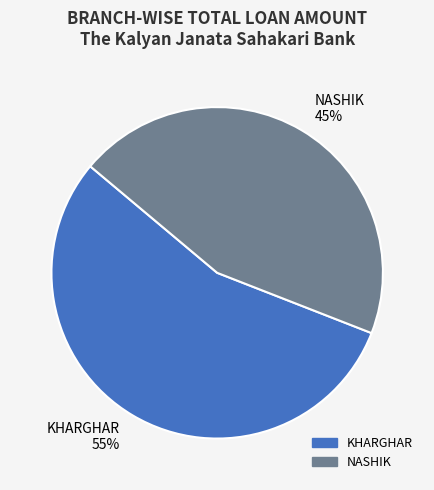

The KHARGHAR slice represents 55% of the pie. True or false?

True